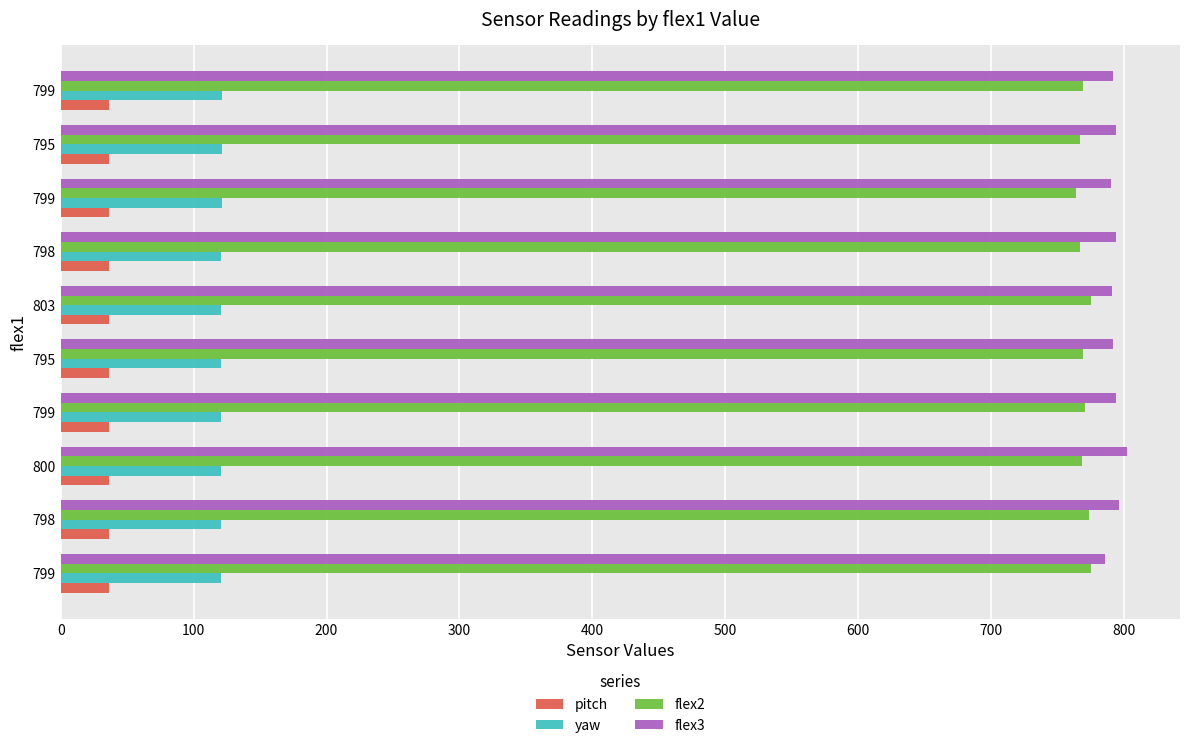

How many series are shown in this chart?

4